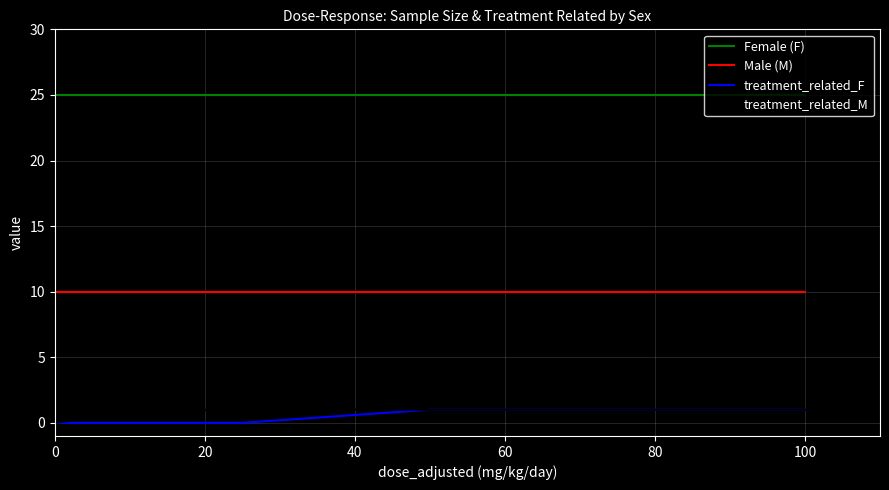

True or false: Female (F) and treatment_related_M cross at least once.

False